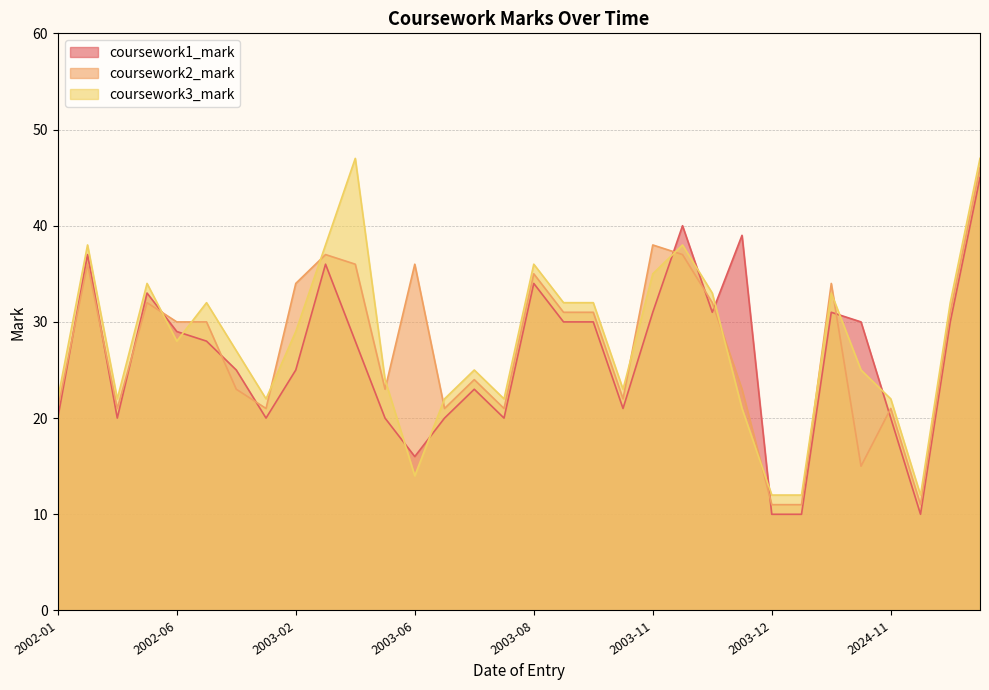

True or false: coursework2_mark and coursework3_mark intersect in this chart.

True